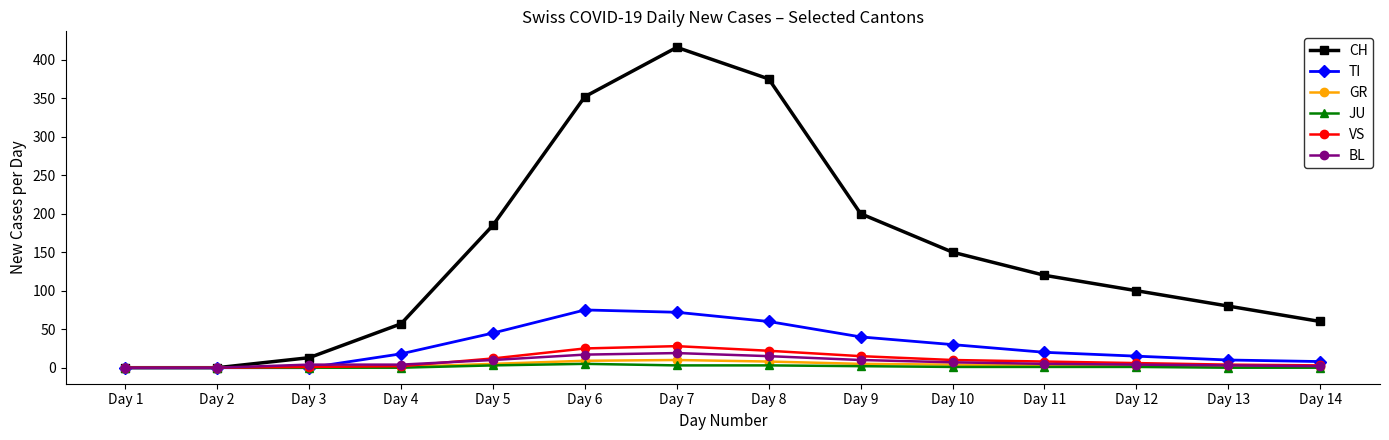

How many distinct data groups are displayed?

6